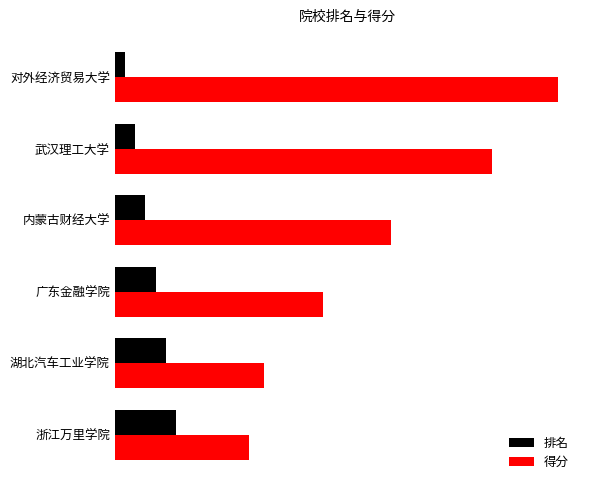

Rank the series by their average value, from highest to lowest.

得分, 排名